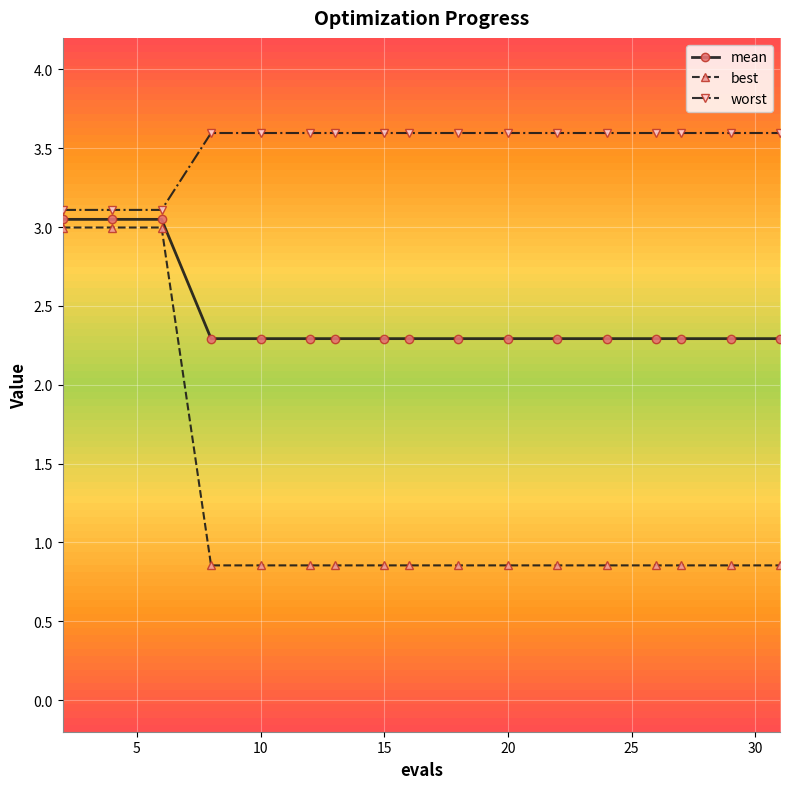

List the series in order of their peak value, lowest first.

best, mean, worst